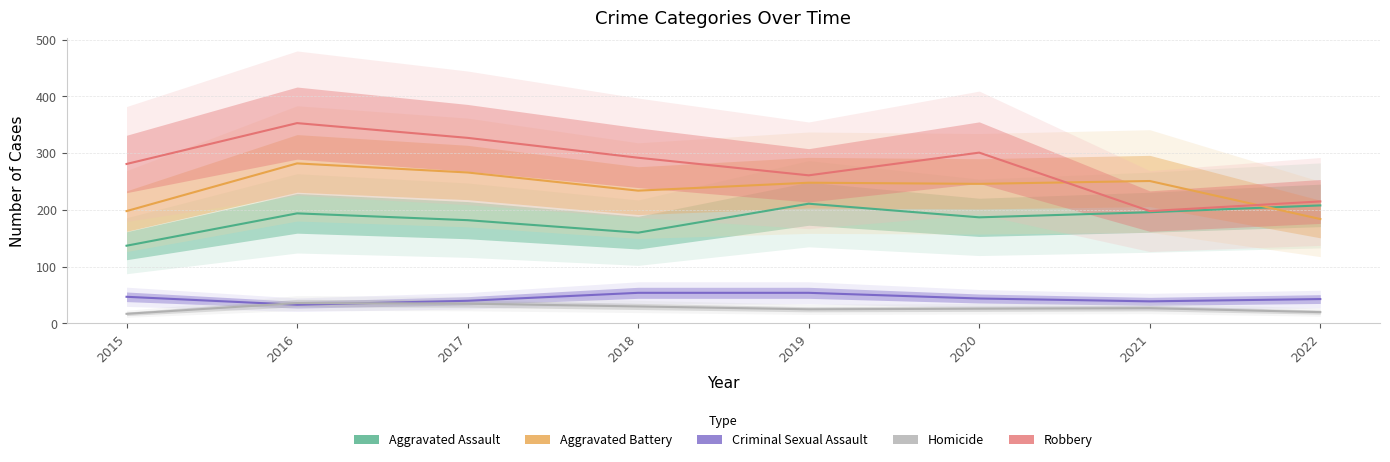

Is it true that Criminal Sexual Assault equals 43 at 2022?

True